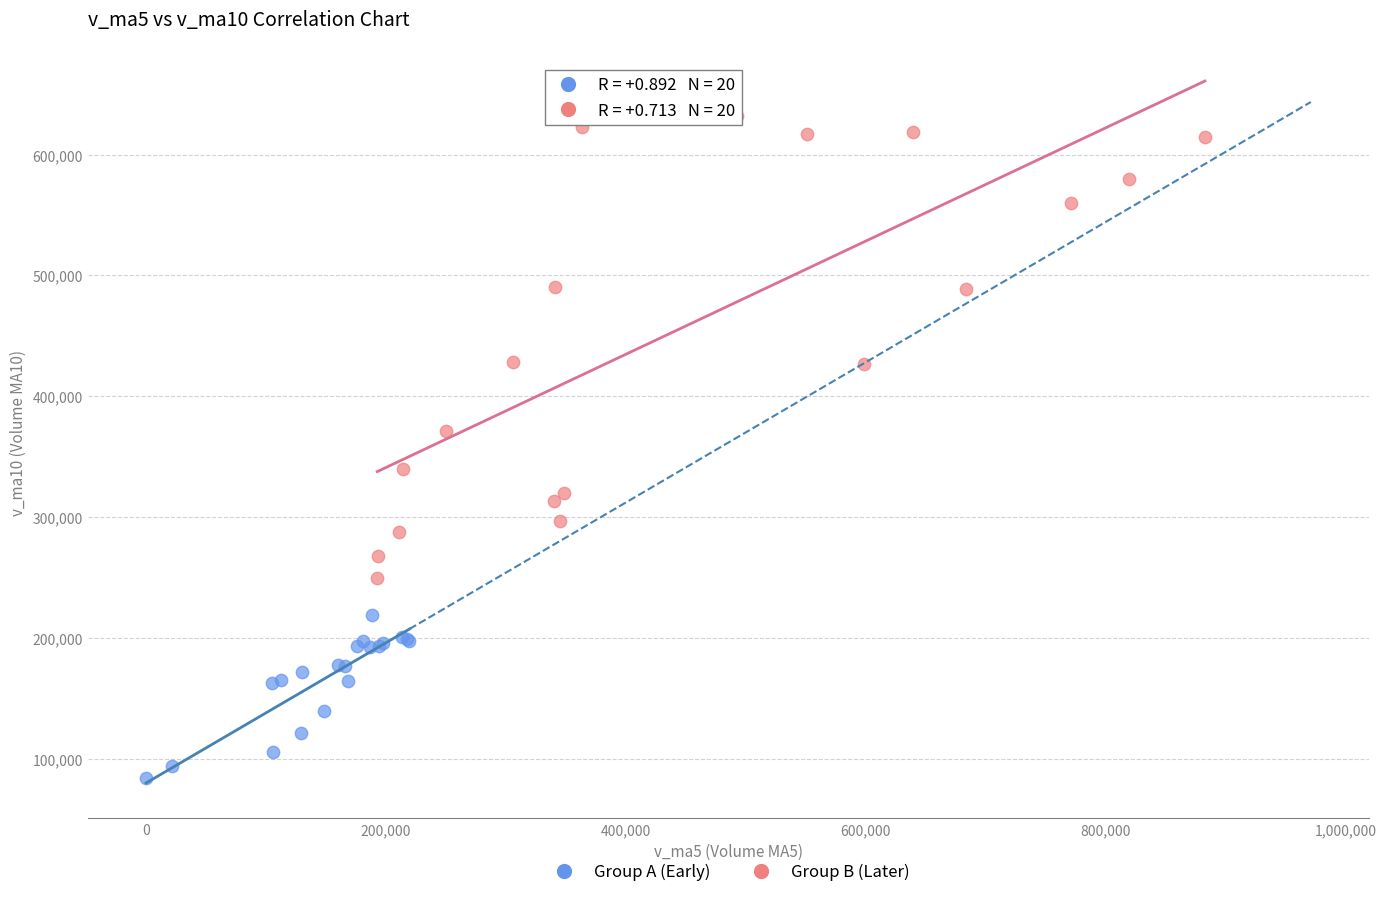

Which series has the widest spread of Y values?

Group B (Later)